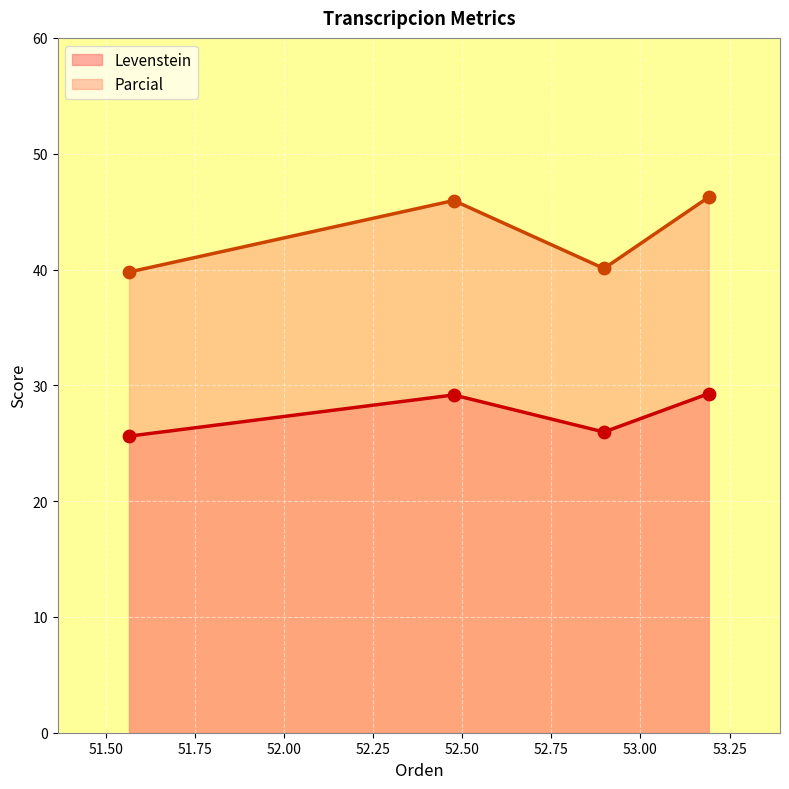

True or false: Levenstein and Parcial intersect in this chart.

False